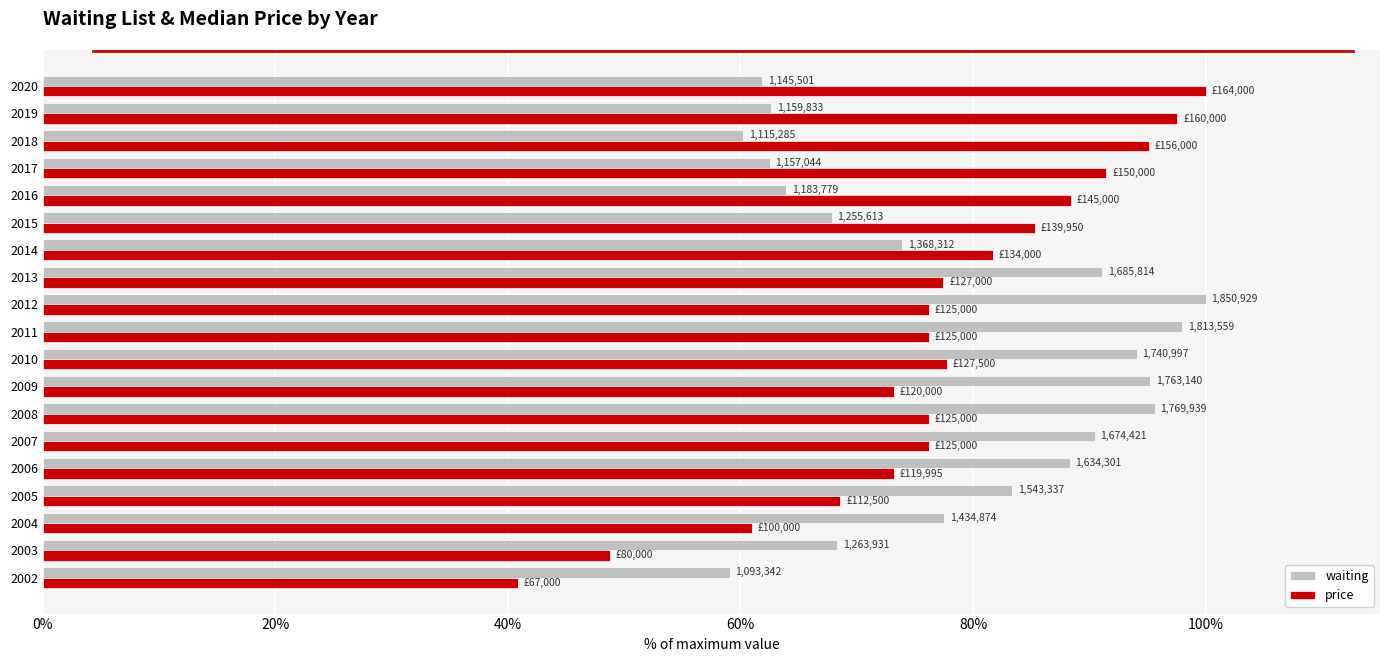

What are all the series names shown in the legend?

waiting, price